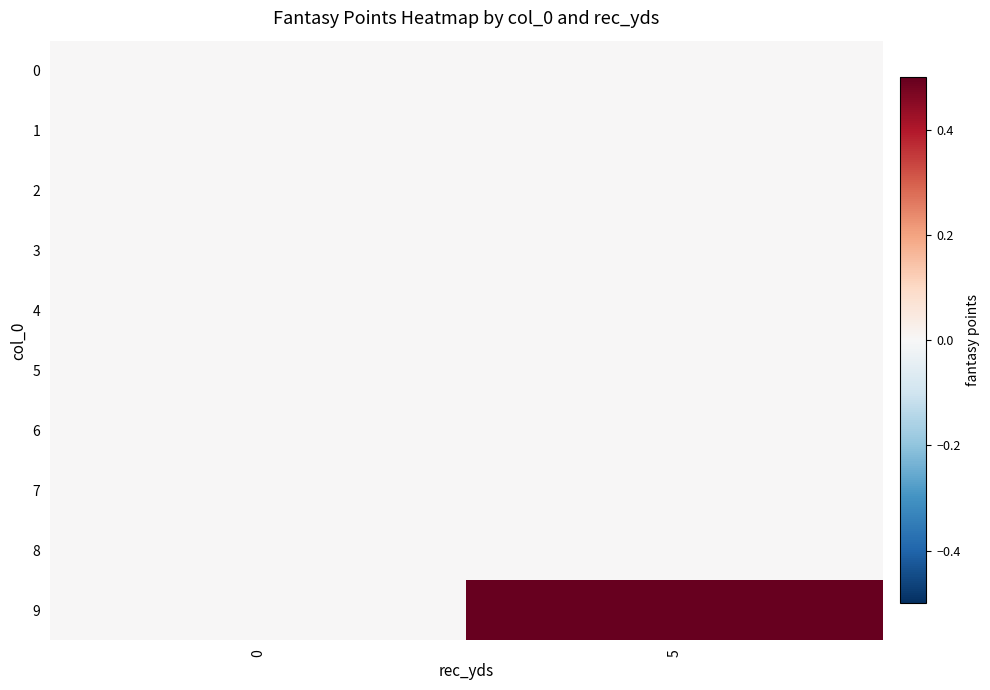

How many data points does each series have?

2